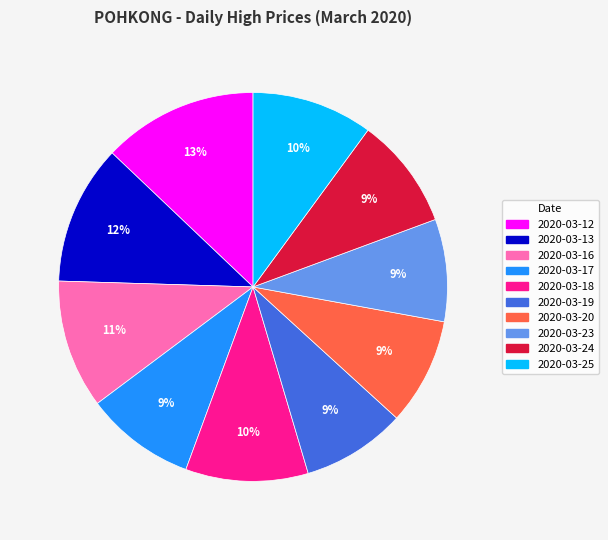

Is there any slice that represents more than half of the pie?

No